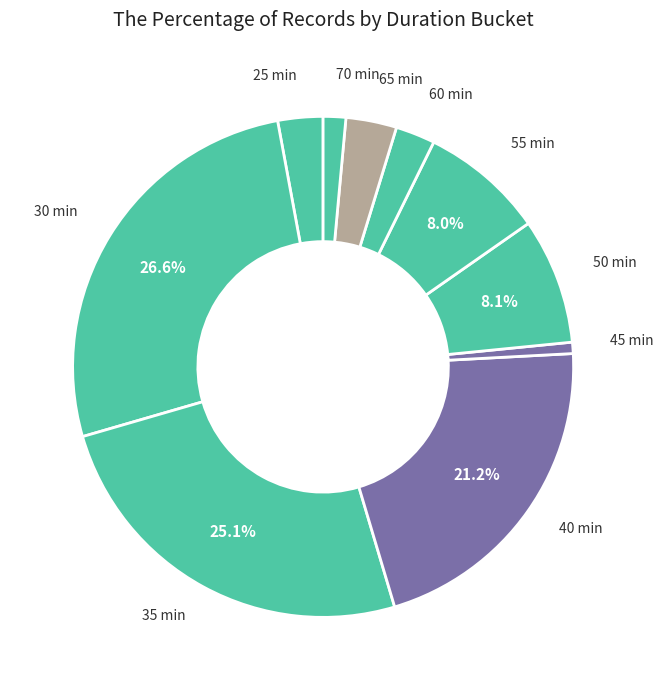

Is the sum of 65 min and 70 min greater than half?

No